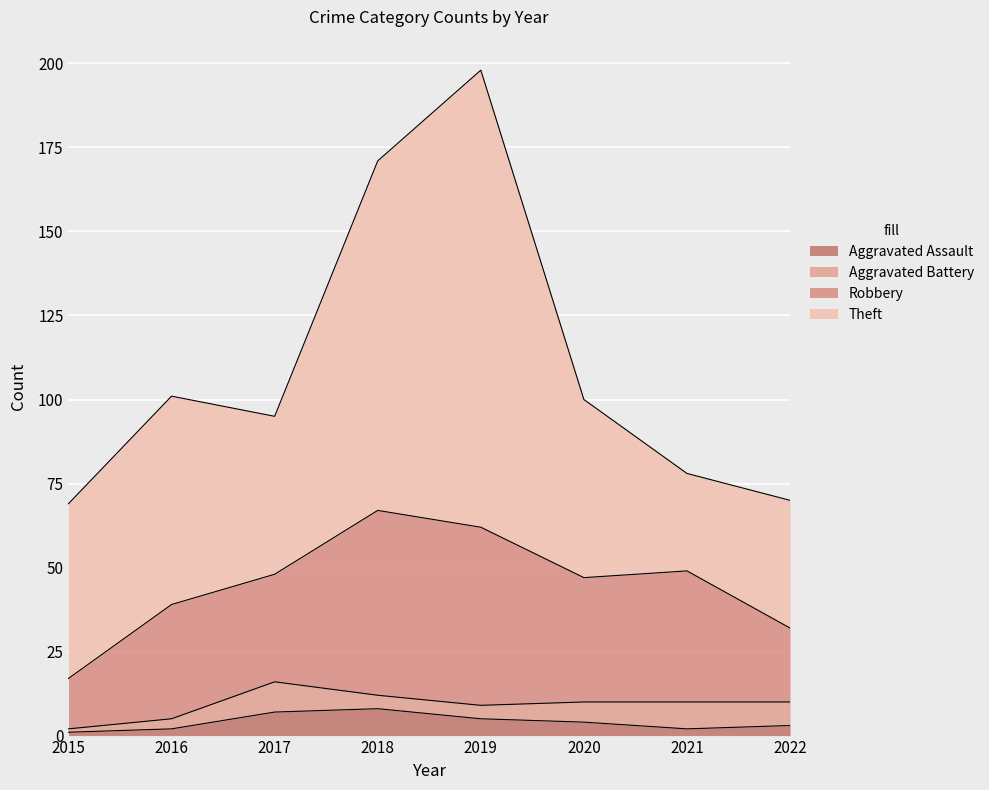

What is the value of the Aggravated Battery point at the 7th from the left?

8